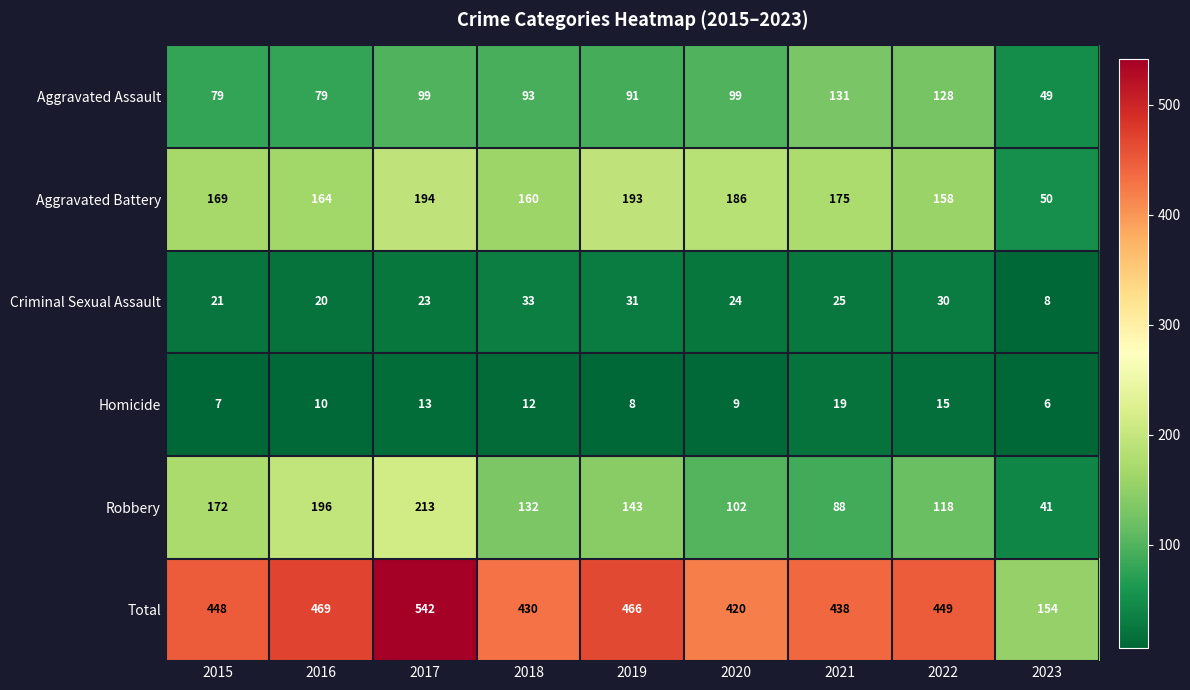

What is the difference between the maximum and minimum values in the Total series?

388